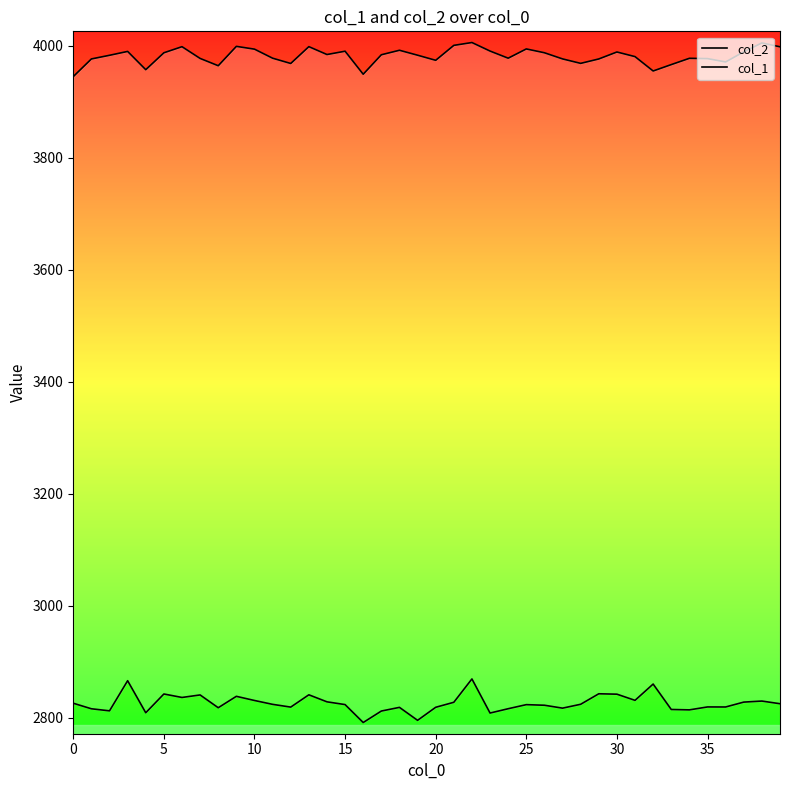

What are all the series names shown in the legend?

col_2, col_1